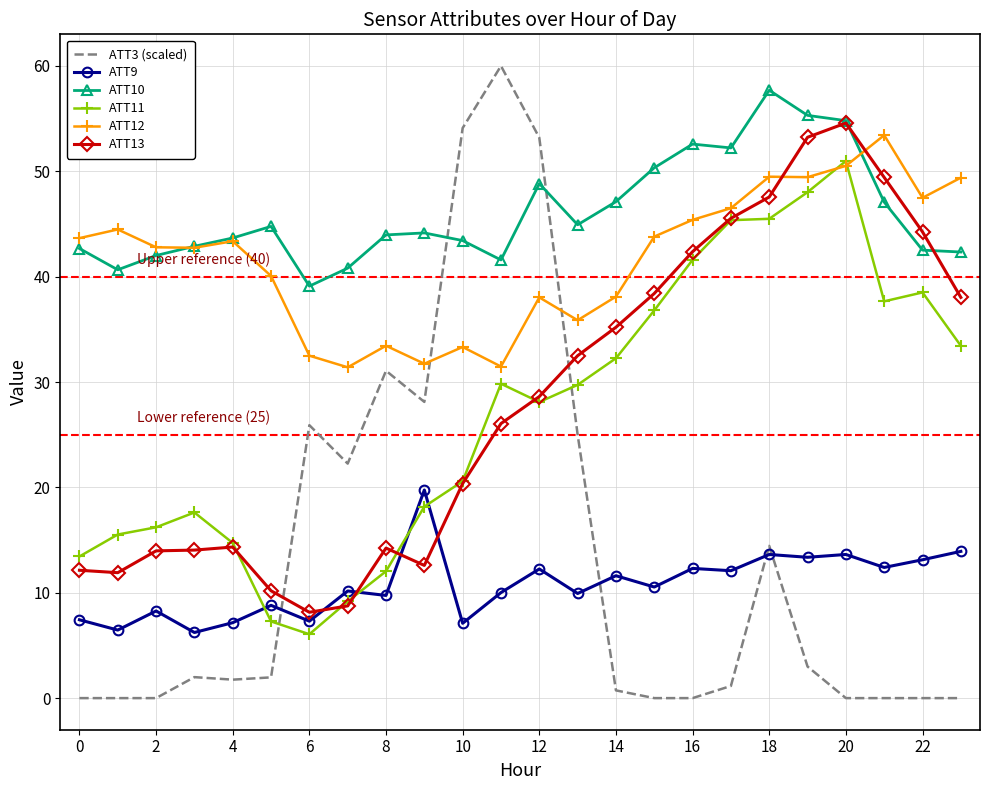

True or false: ATT12 and ATT9 cross at least once.

False